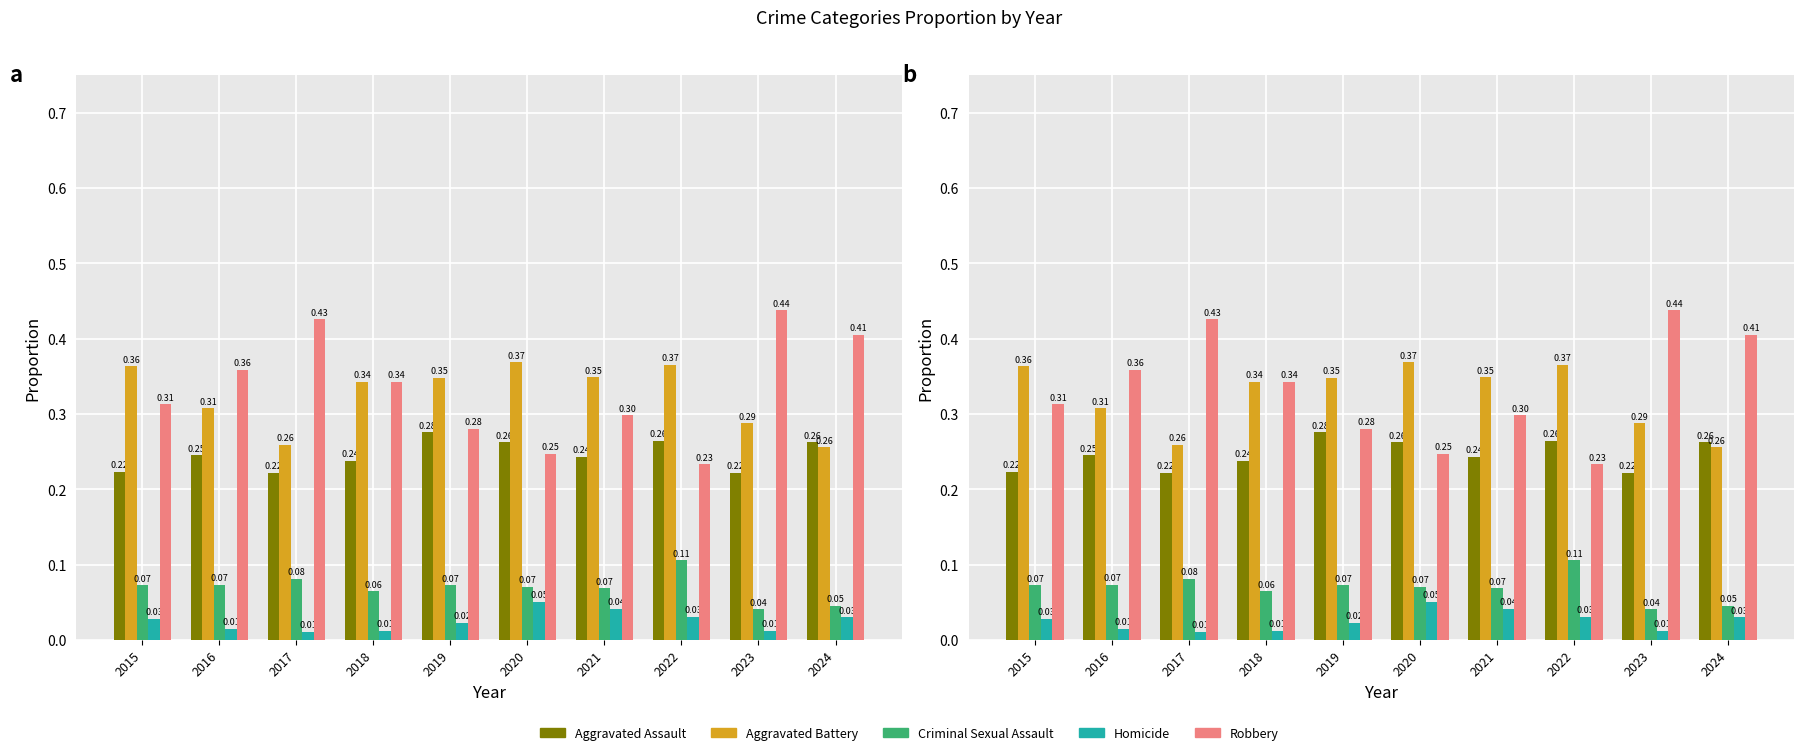

Reading left to right, list all the values displayed in this chart.

Aggravated Assault: 2015=0.2	2016=0.2	2017=0.2	2018=0.2	2019=0.3	2020=0.3	2021=0.2	2022=0.3	2023=0.2	2024=0.3
Aggravated Battery: 2015=0.4	2016=0.3	2017=0.3	2018=0.3	2019=0.3	2020=0.4	2021=0.3	2022=0.4	2023=0.3	2024=0.3
Criminal Sexual Assault: 2015=0.1	2016=0.1	2017=0.1	2018=0.1	2019=0.1	2020=0.1	2021=0.1	2022=0.1	2023=0.0	2024=0.0
Homicide: 2015=0.0	2016=0.0	2017=0.0	2018=0.0	2019=0.0	2020=0.1	2021=0.0	2022=0.0	2023=0.0	2024=0.0
Robbery: 2015=0.3	2016=0.4	2017=0.4	2018=0.3	2019=0.3	2020=0.2	2021=0.3	2022=0.2	2023=0.4	2024=0.4